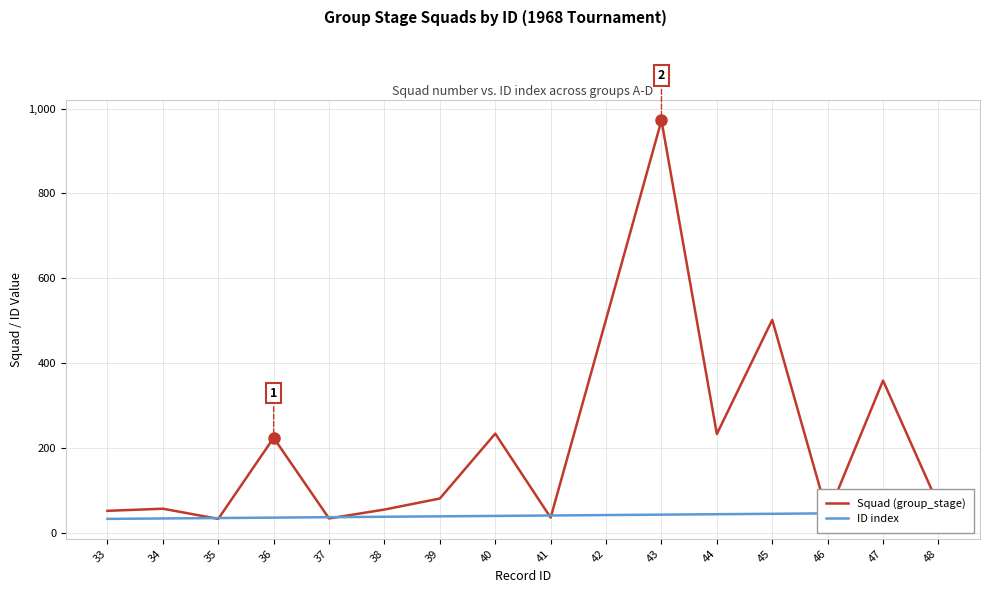

Reading right to left, transcribe all the data shown in this chart.

Squad (group_stage): 66	359	42	502	233	972	503	36	234	81	55	34	224	33	57	52
ID index: 48	47	46	45	44	43	42	41	40	39	38	37	36	35	34	33